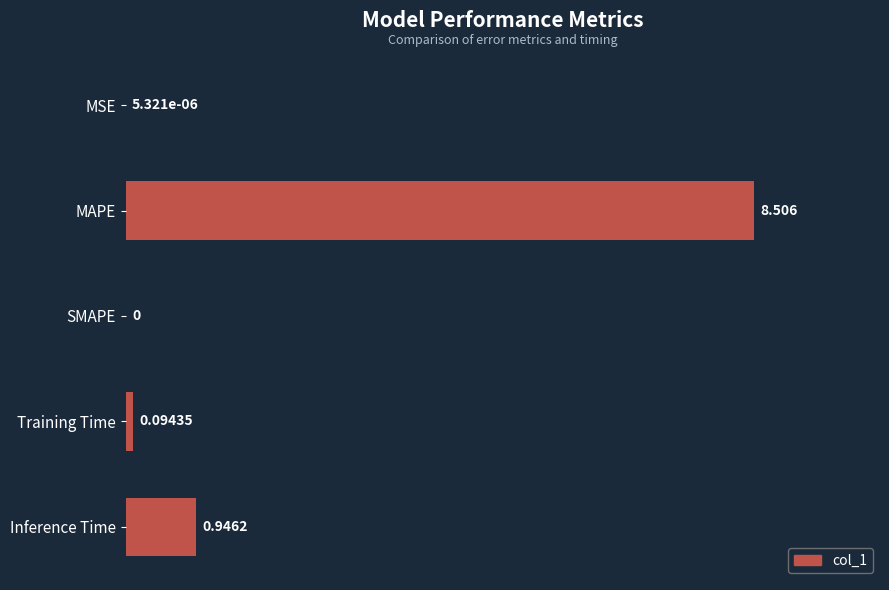

Where is the data nearest to the value 4?

Inference Time